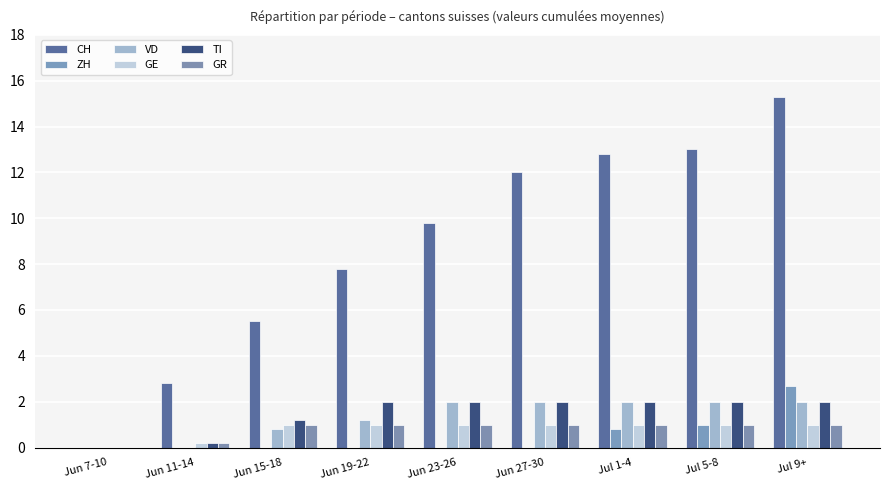

Reading right to left, what are all the values shown in this chart?

CH: 15.3	13.0	12.8	12.0	9.8	7.8	5.5	2.8	0.0
ZH: 2.7	1.0	0.8	0.0	0.0	0.0	0.0	0.0	0.0
VD: 2.0	2.0	2.0	2.0	2.0	1.2	0.8	0.0	0.0
GE: 1.0	1.0	1.0	1.0	1.0	1.0	1.0	0.2	0.0
TI: 2.0	2.0	2.0	2.0	2.0	2.0	1.2	0.2	0.0
GR: 1.0	1.0	1.0	1.0	1.0	1.0	1.0	0.2	0.0